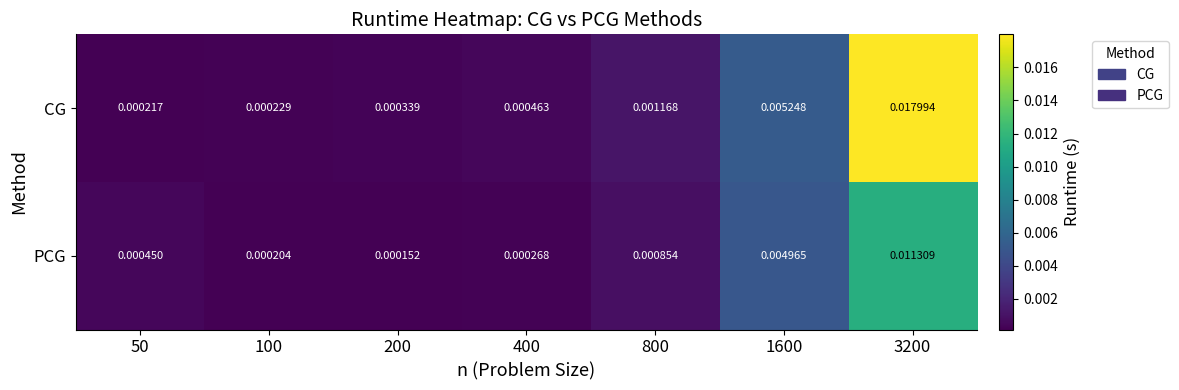

At which category is the sum across all series the highest?

3200